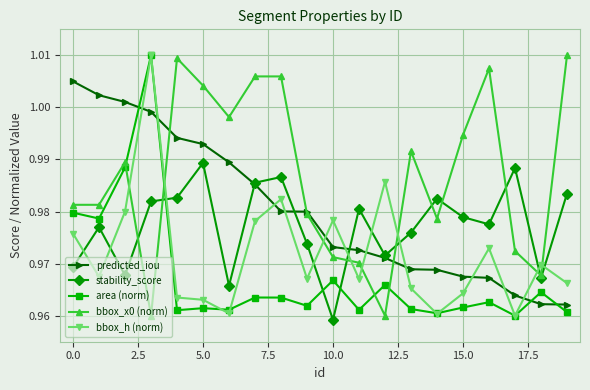

At how many categories does at least one series exceed 0?

20